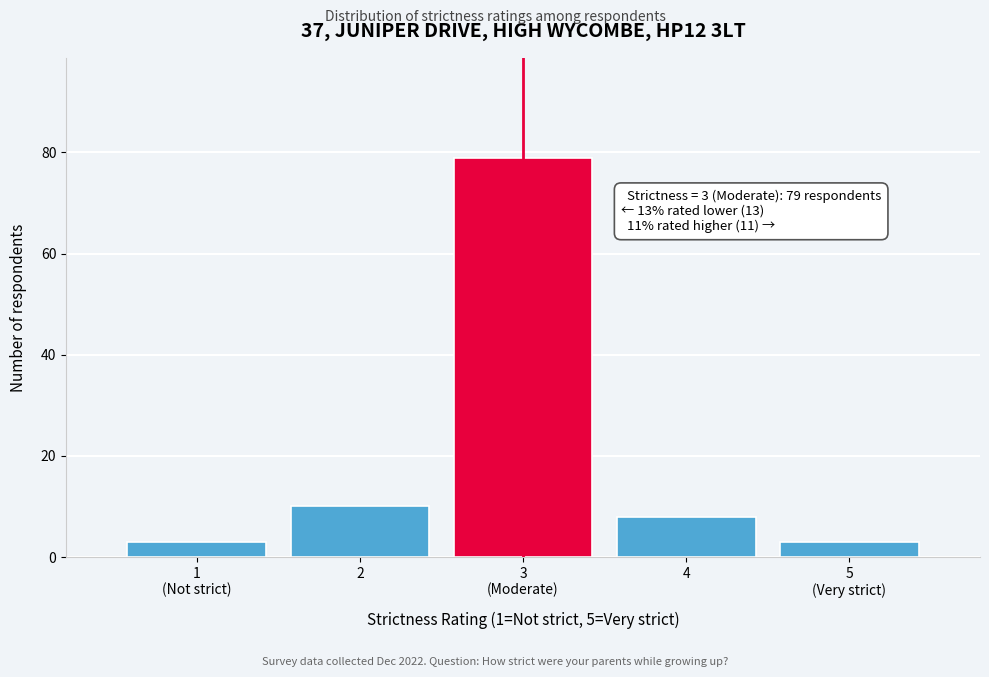

Reading left to right, what are all the values shown in this chart?

3	10	79	8	3